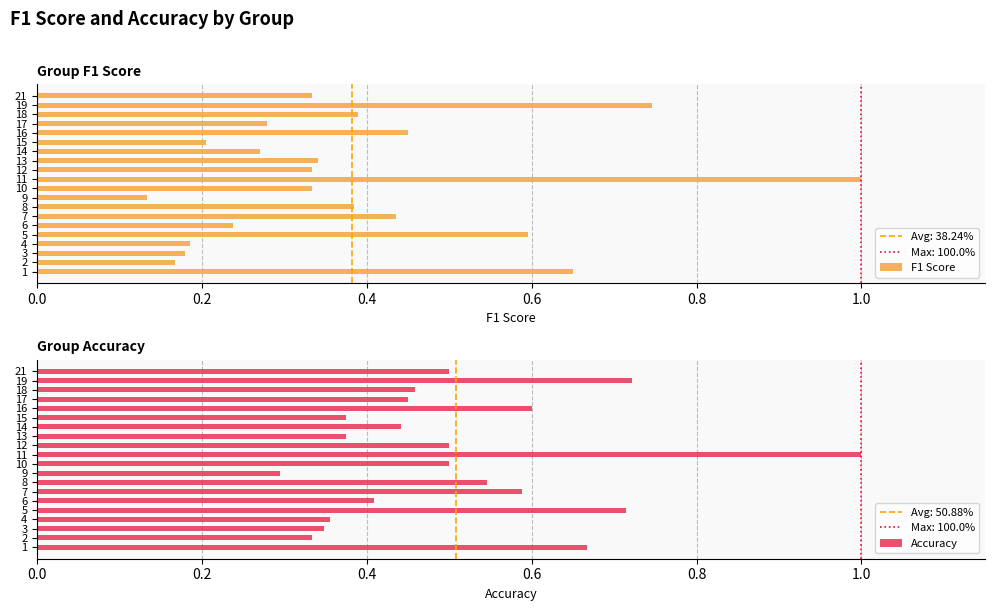

At which category is the sum across all series the highest?

11